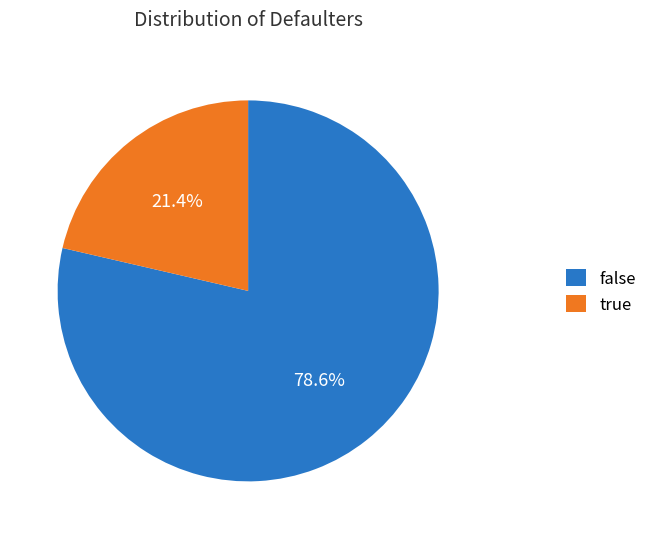

Is there any slice that represents more than half of the pie?

Yes